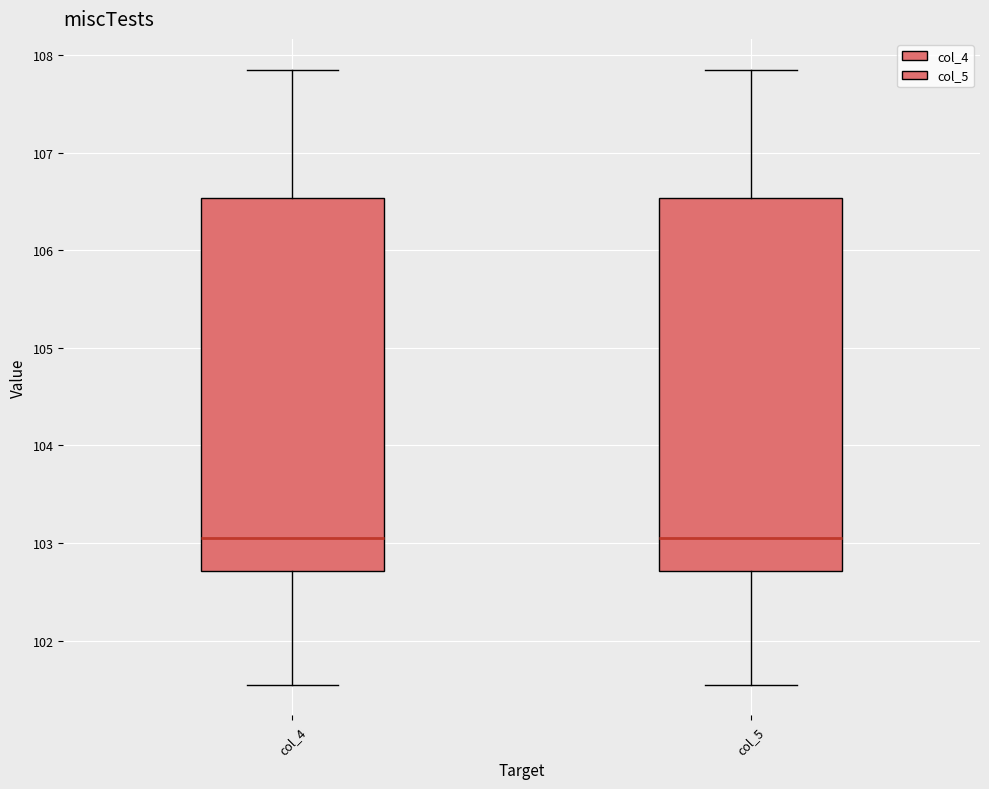

Reading left to right, read every box against the y-axis: the position of its median line, the range the box covers, and the ends of its whiskers. The values are not printed on the chart, so give them approximately, as read against the axis.

col_4: median 103.1, box 102.7 to 106.5, whiskers 101.6 to 107.9
col_5: median 103.1, box 102.7 to 106.5, whiskers 101.6 to 107.9